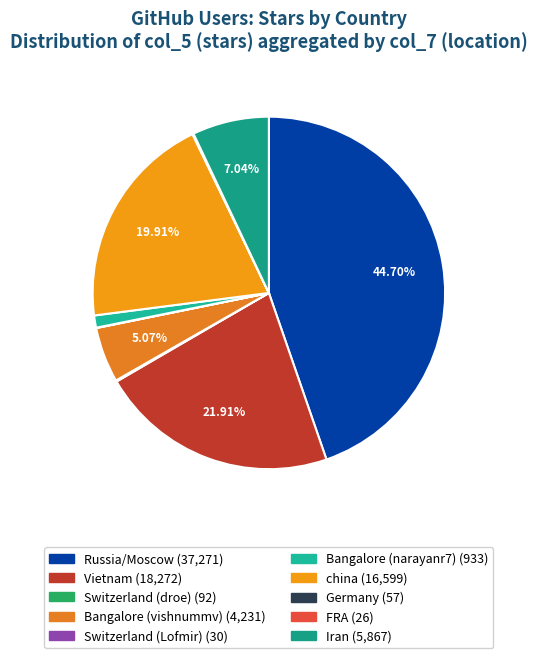

Does Switzerland (droe) account for over 50% of the chart?

No